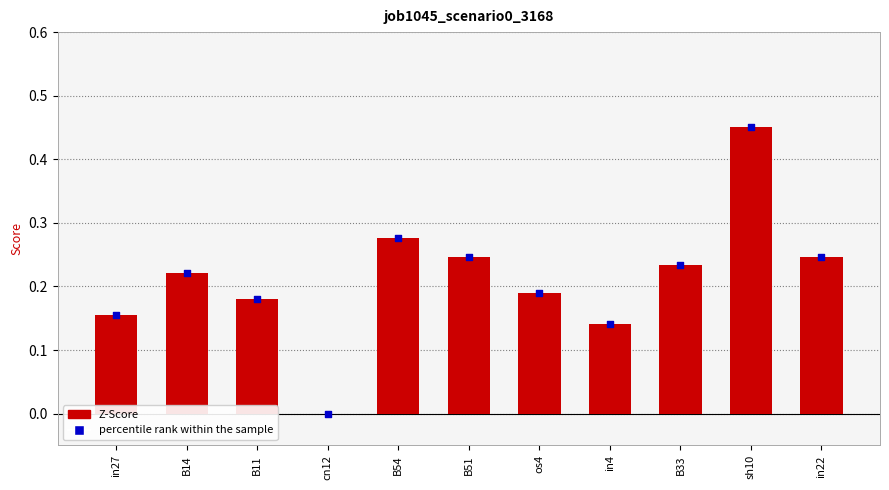

At which category is the sum across all series the highest?

sh10